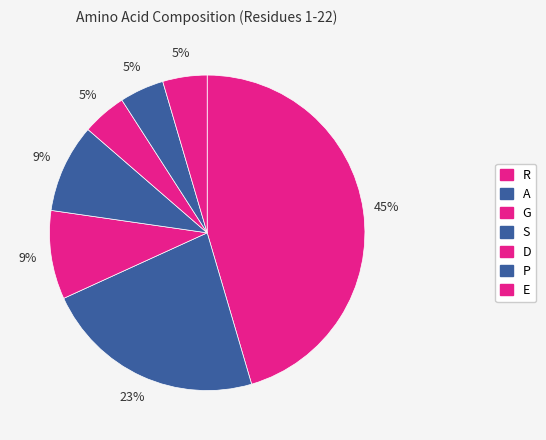

Count the number of slices in the pie.

7